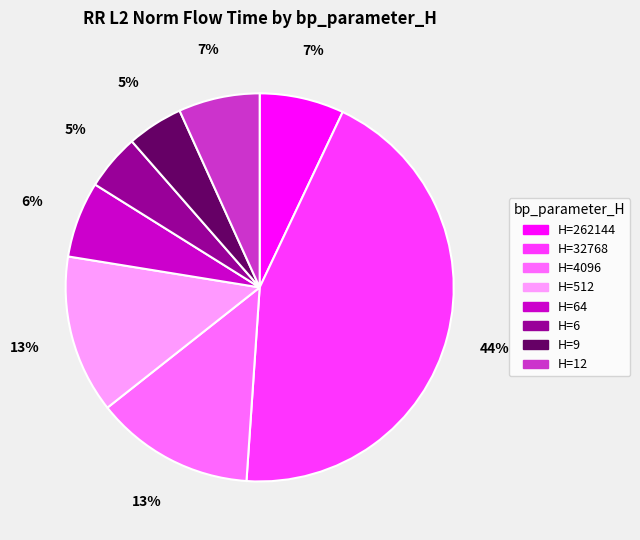

Is there any slice that represents more than half of the pie?

No